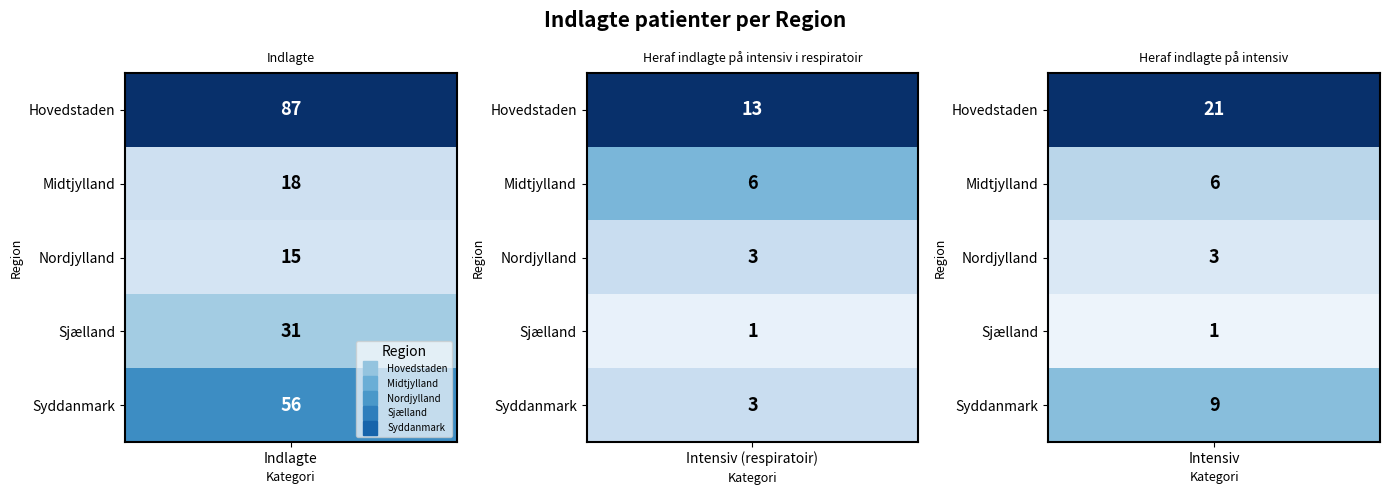

Reading left to right, extract all data points from this chart.

Hovedstaden: 87	13	21
Midtjylland: 18	6	6
Nordjylland: 15	3	3
Sjælland: 31	1	1
Syddanmark: 56	3	9